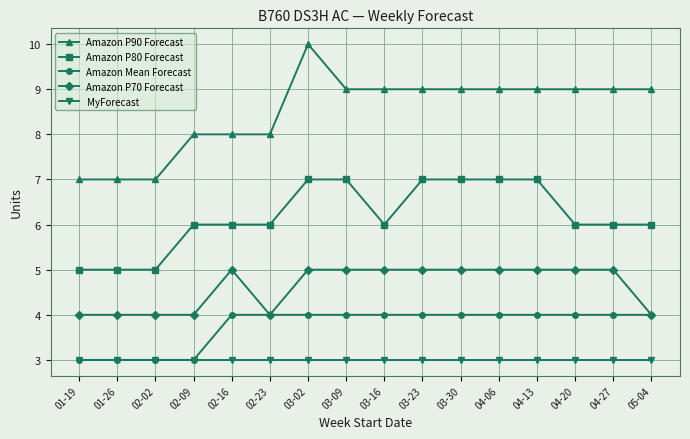

How many data points does each series have?

16